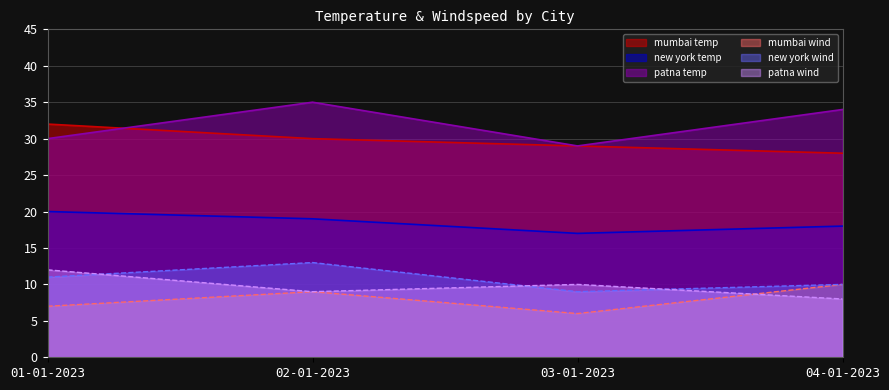

What are all the series names shown in the legend?

mumbai temp, new york temp, patna temp, mumbai wind, new york wind, patna wind